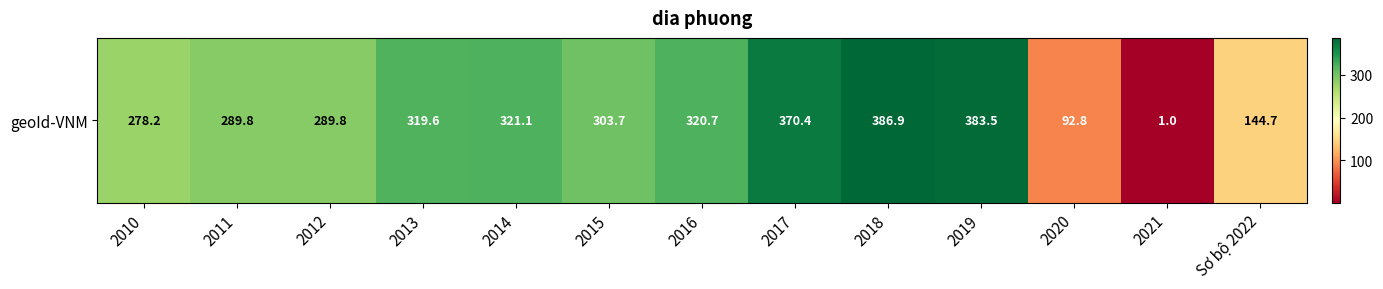

What is the ratio of the value at 2014 to the value at 2013?

1.0